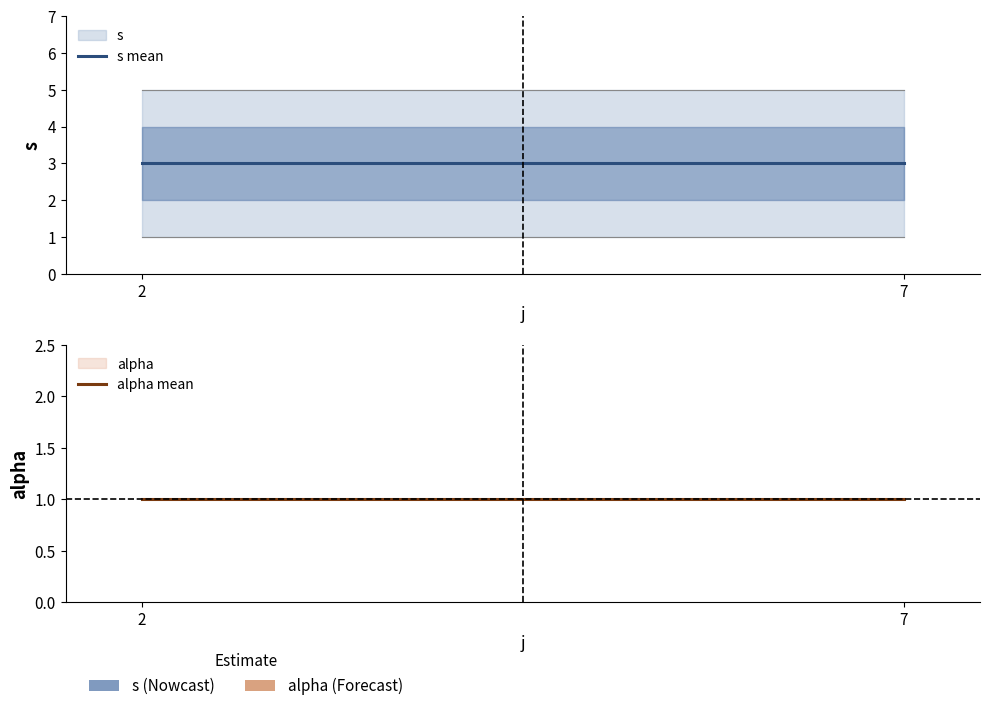

True or false: alpha mean has a value of 1 at 2.

True